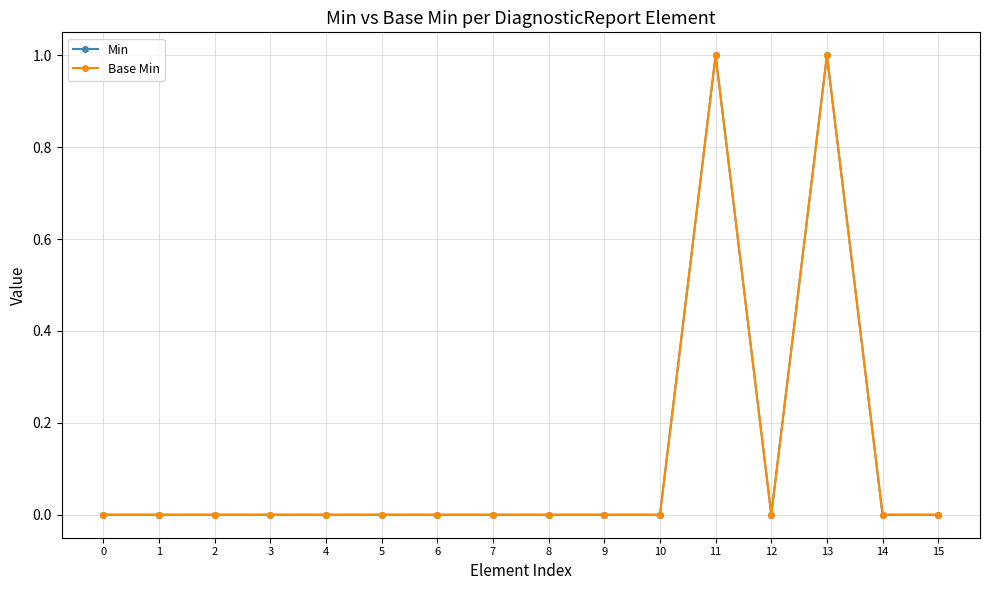

What are all the series names shown in the legend?

Min, Base Min